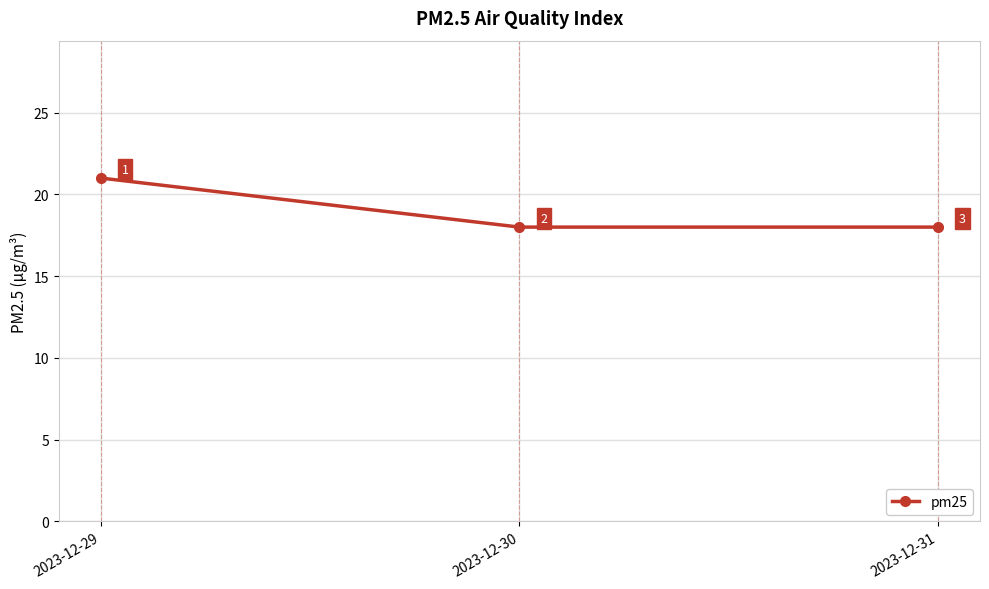

How many lines are shown in the chart?

1